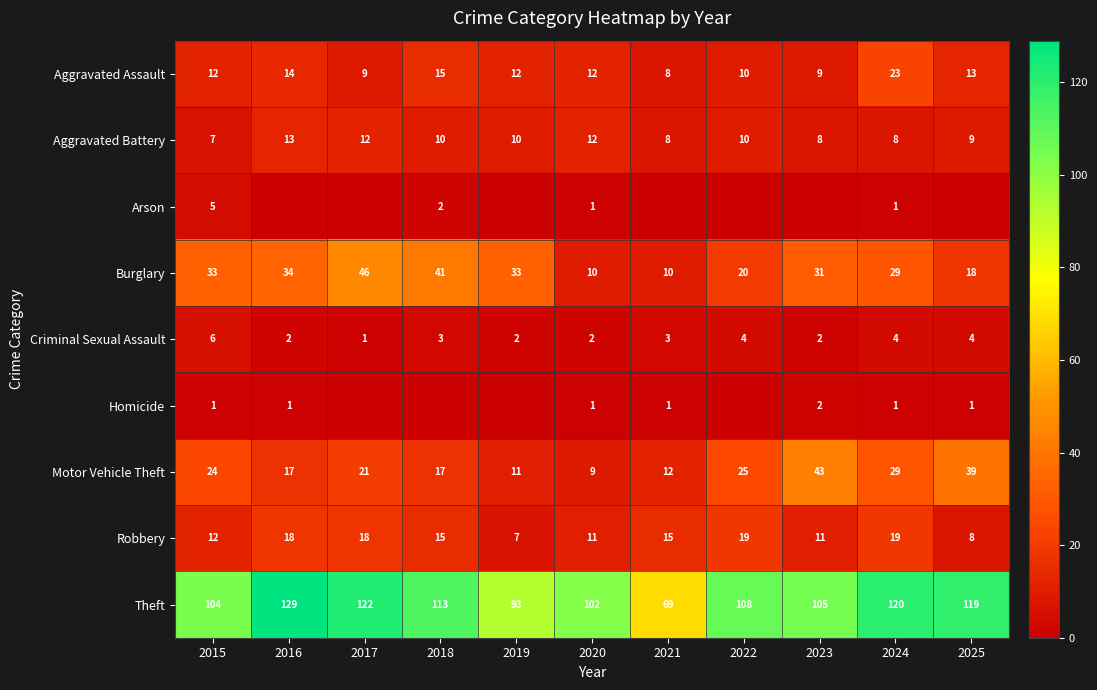

How many values in the Burglary series are below 31?

5